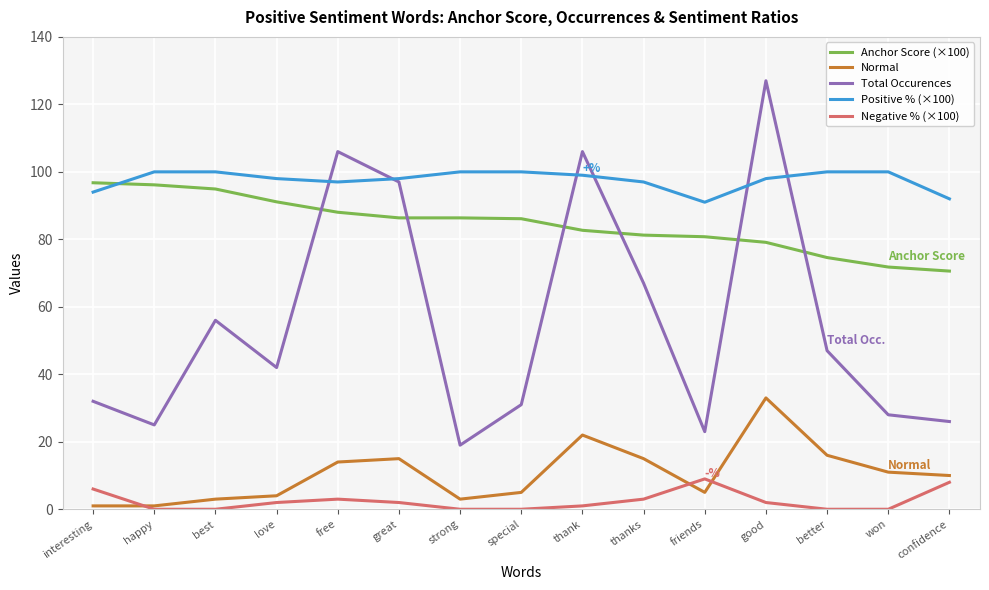

At which category is the sum across all series the highest?

good